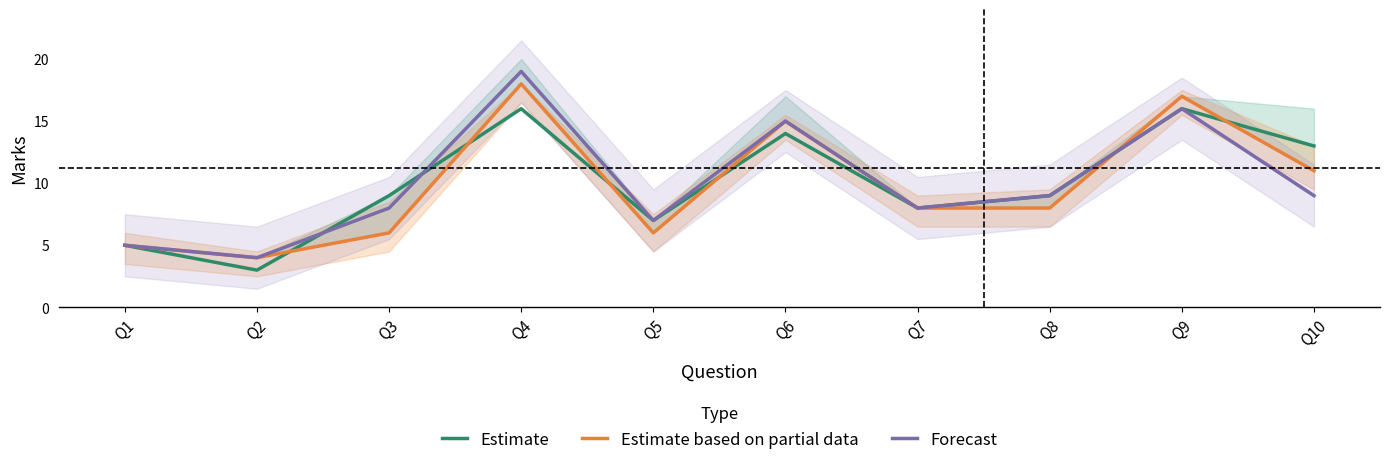

Is the value of Forecast at Q3 greater than the value of Estimate based on partial data at Q4?

No